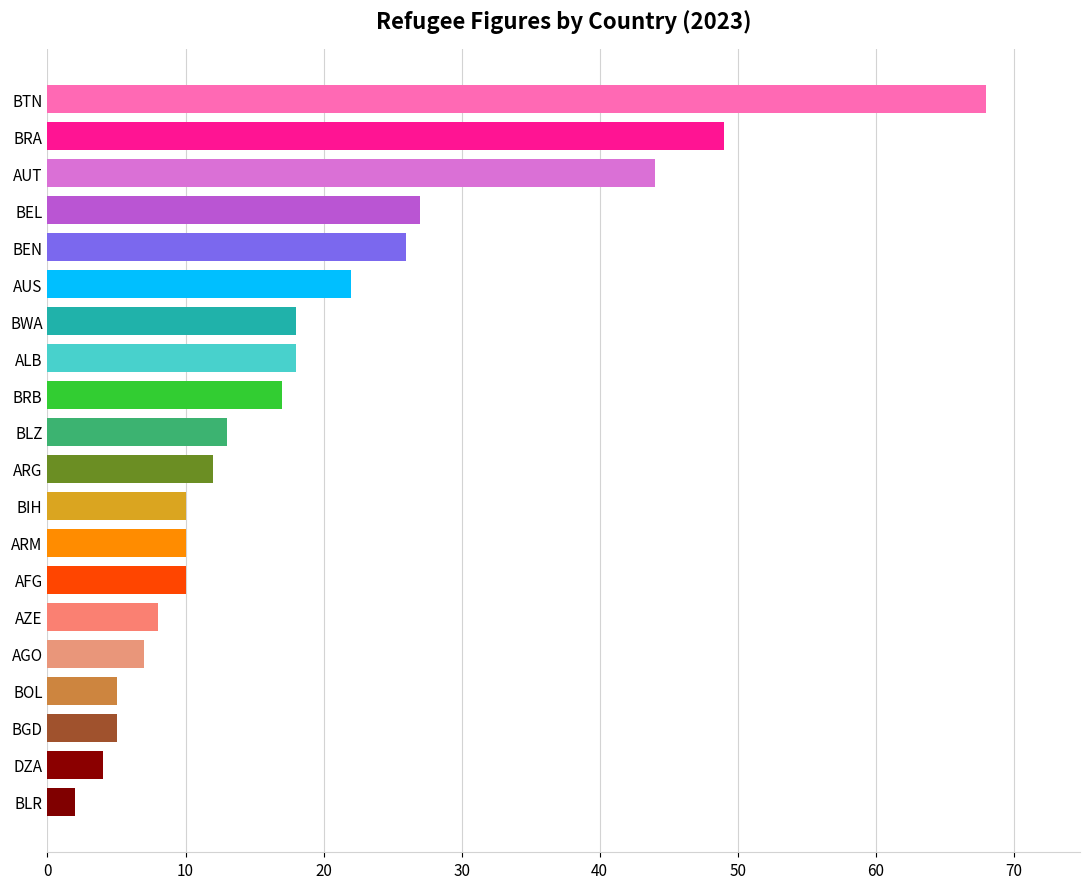

True or false: the data shows 18 at BIH.

False